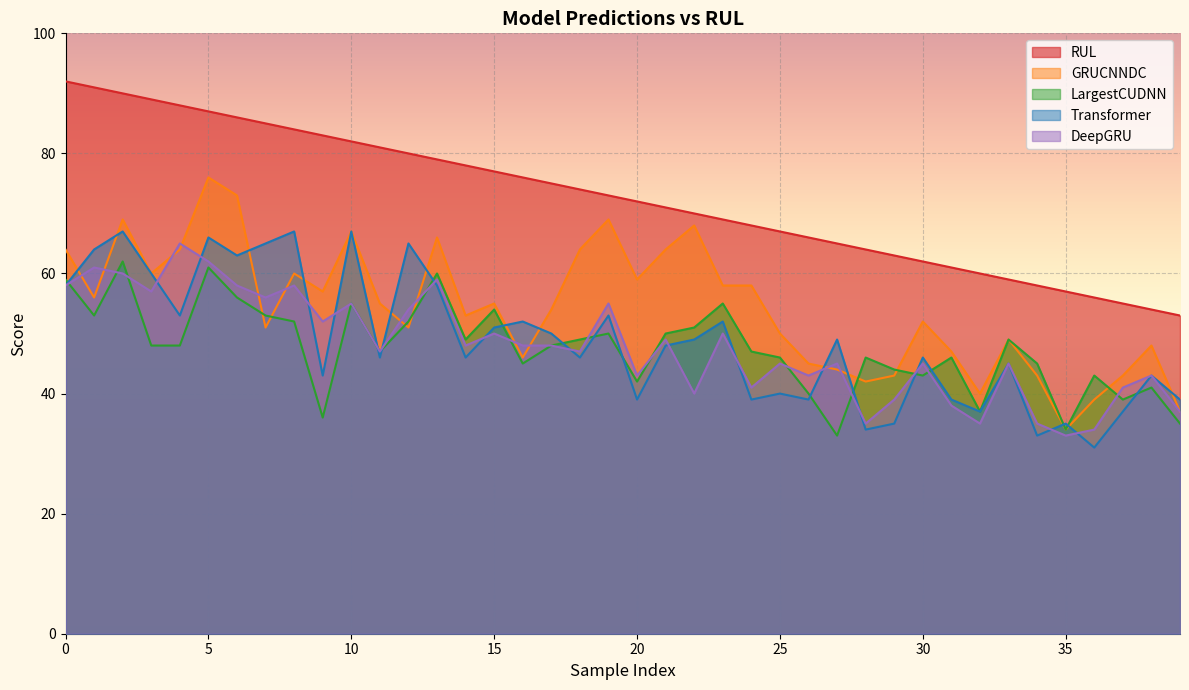

What value does the DeepGRU series have at 24, to the nearest 5?

40